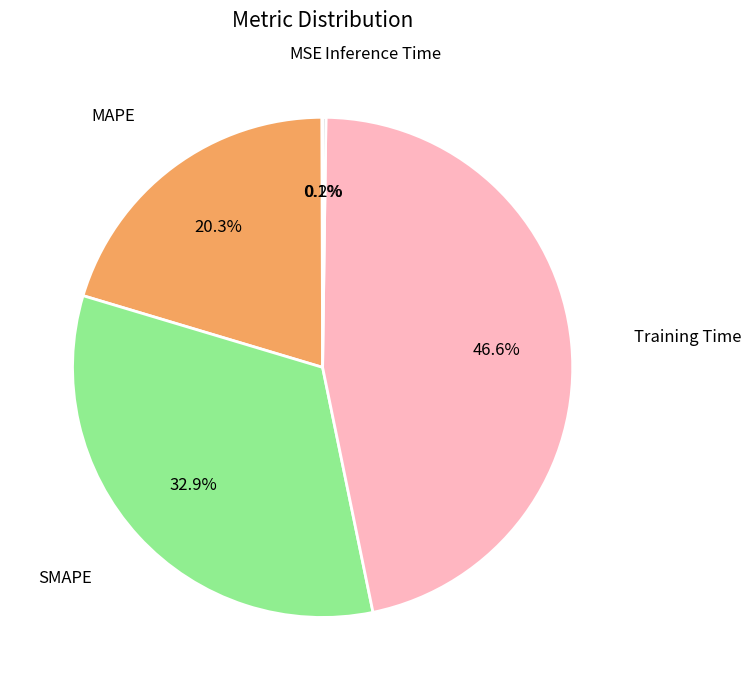

How many slices are in this pie chart?

5